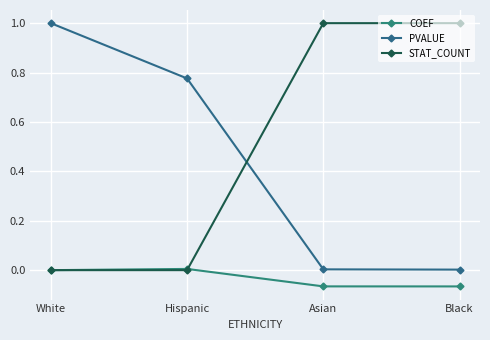

Count the STAT_COUNT values in the range 0 to 1.

4